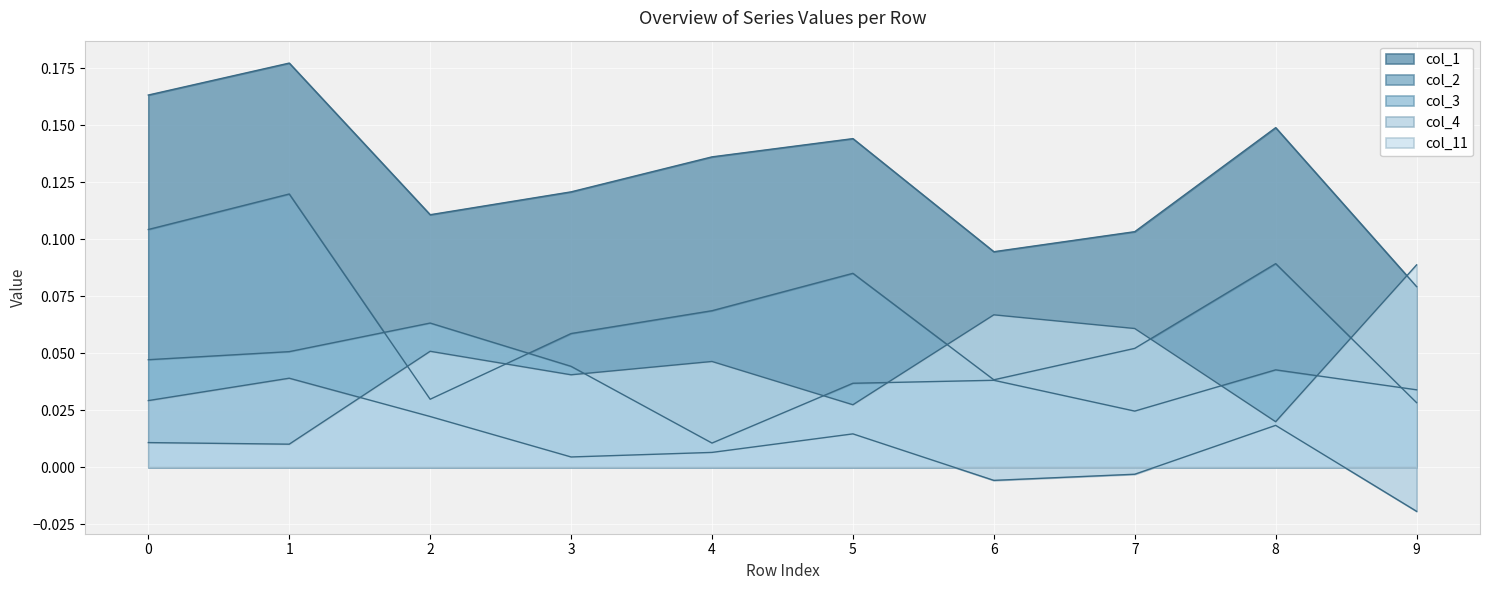

Reading left to right, list all the values displayed in this chart.

col_1: 0.2	0.2	0.1	0.1	0.1	0.1	0.1	0.1	0.1	0.1
col_2: 0.1	0.1	0.0	0.1	0.1	0.1	0.0	0.1	0.1	0.0
col_3: 0.0	0.1	0.1	0.0	0.0	0.0	0.0	0.0	0.0	0.0
col_4: 0.0	0.0	0.0	0.0	0.0	0.0	-0.0	-0.0	0.0	-0.0
col_11: 0.0	0.0	0.1	0.0	0.0	0.0	0.1	0.1	0.0	0.1